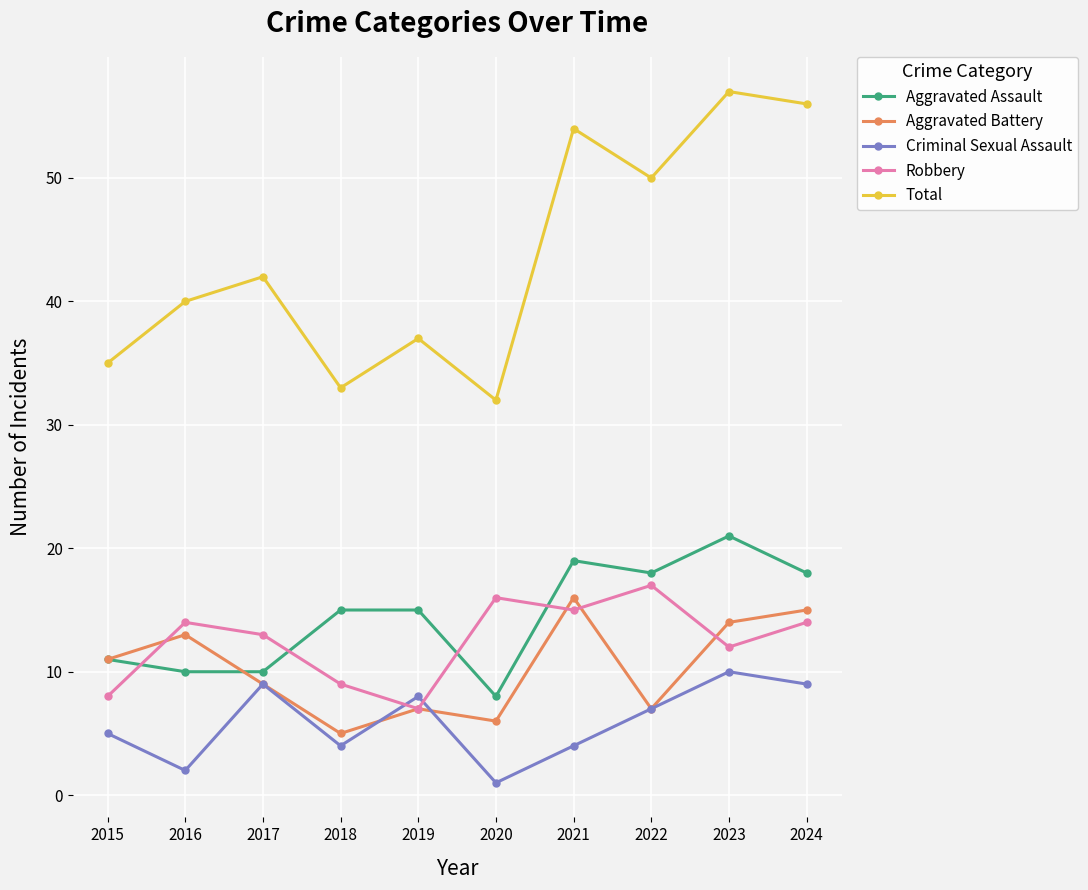

What is the highest value of the Criminal Sexual Assault series?

10